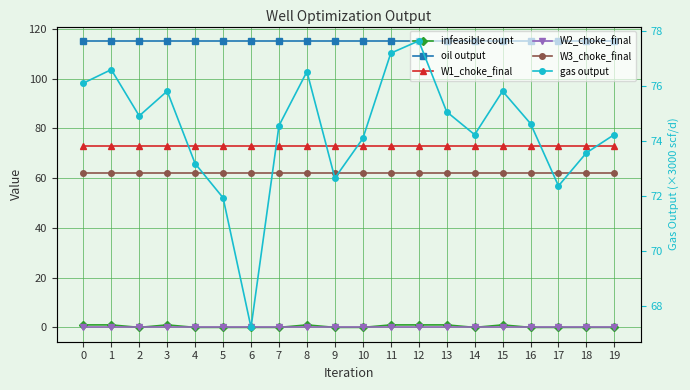

Does the chart display data point markers on the line(s)?

Yes